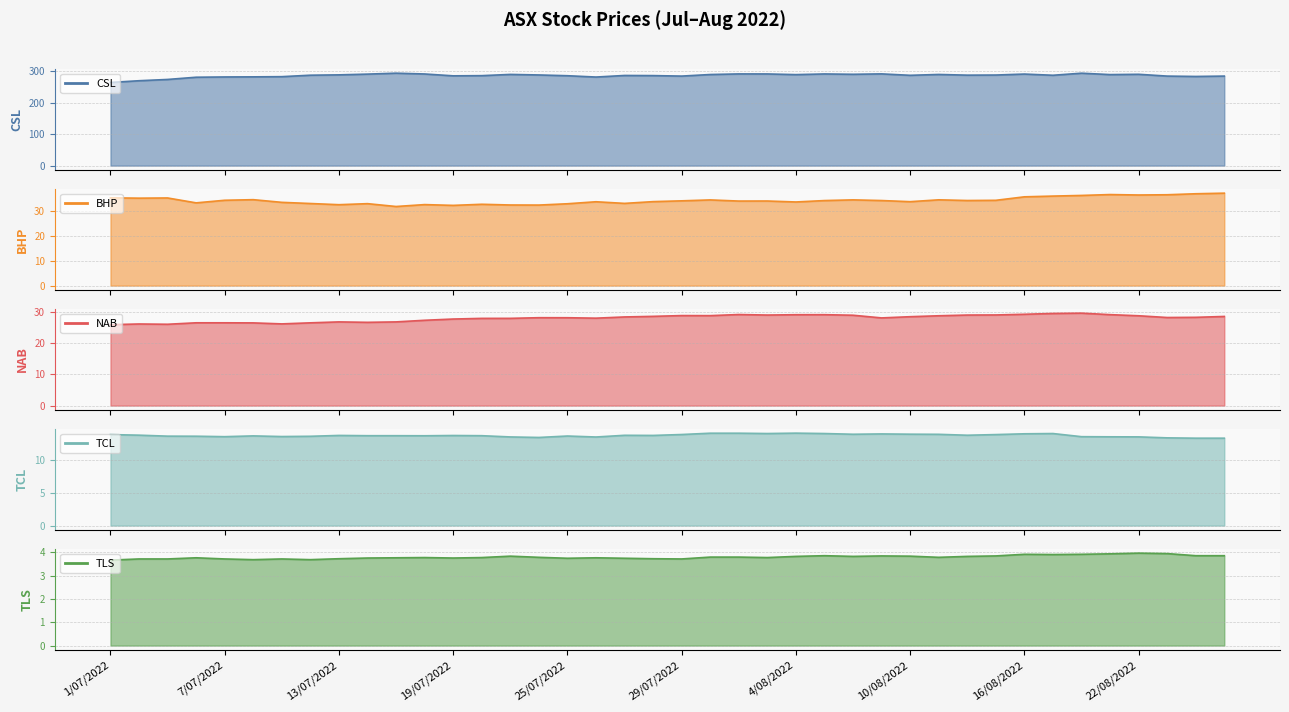

True or false: TLS and NAB intersect in this chart.

False